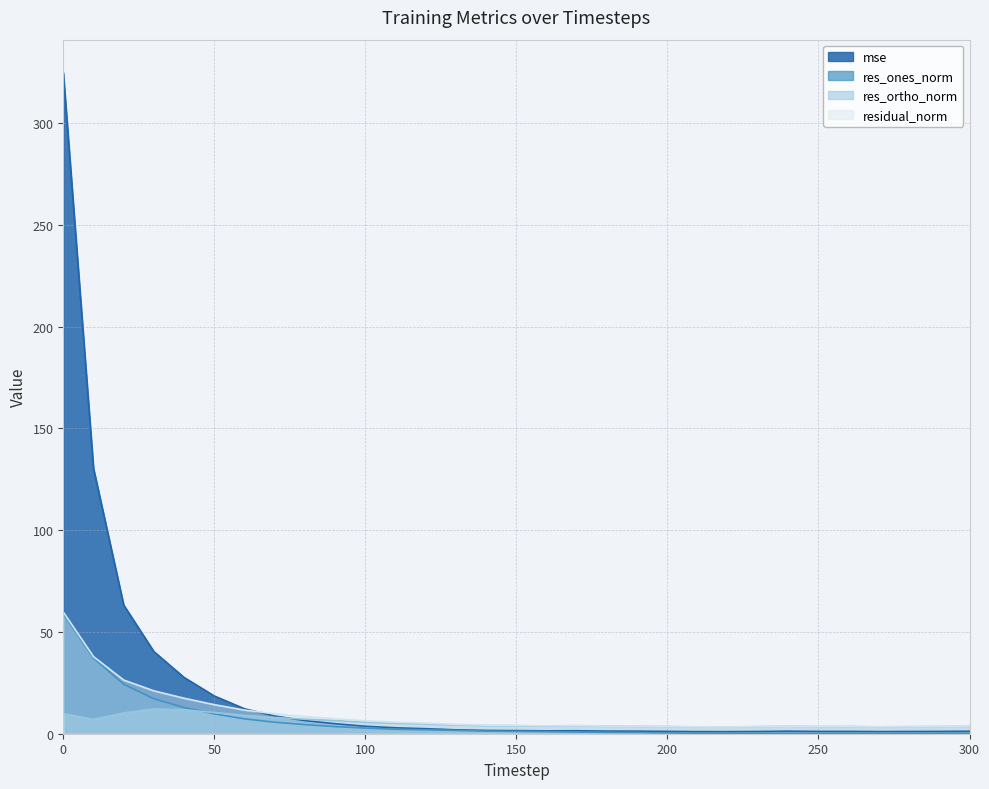

What is the difference between the residual_norm values at 90 and 240?

3.6